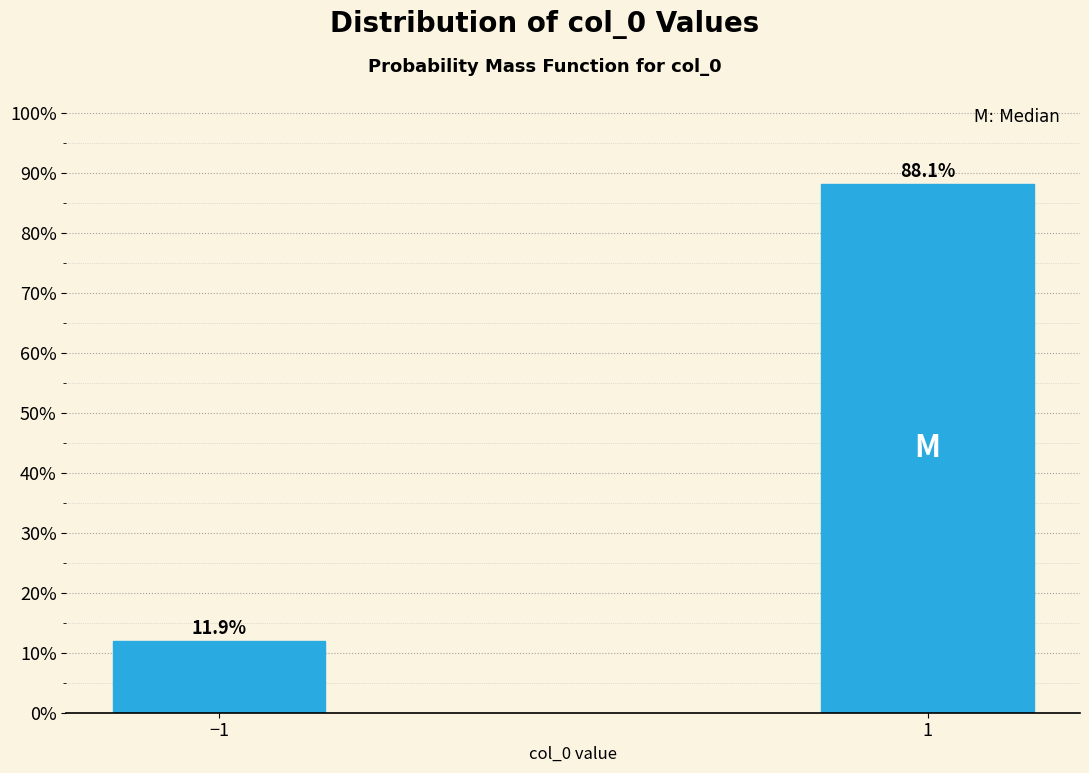

Reading right to left, what are all the values shown in this chart?

1=88.1	−1=11.9